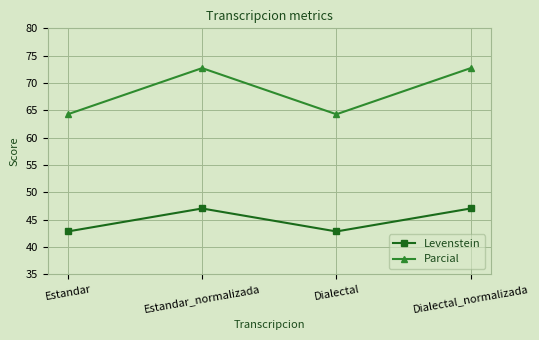

True or false: Levenstein and Parcial cross at least once.

False